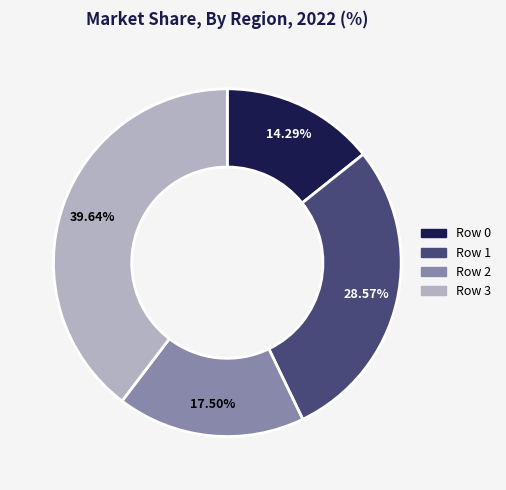

Does Row 3 represent more than half of the total?

No